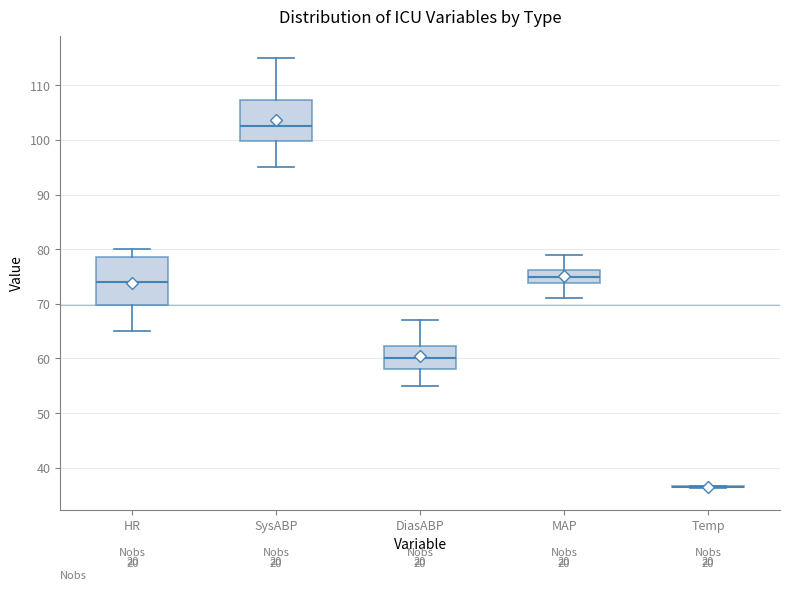

Reading left to right, read every box against the y-axis: the position of its median line, the range the box covers, and the ends of its whiskers. The values are not printed on the chart, so give them approximately, as read against the axis.

HR: median 74, box 70 to 79, whiskers 65 to 80
SysABP: median 103, box 100 to 107, whiskers 95 to 115
DiasABP: median 60, box 58 to 62, whiskers 55 to 67
MAP: median 75, box 74 to 76, whiskers 71 to 79
Temp: box collapsed to a line at 37, whiskers 36 to 37